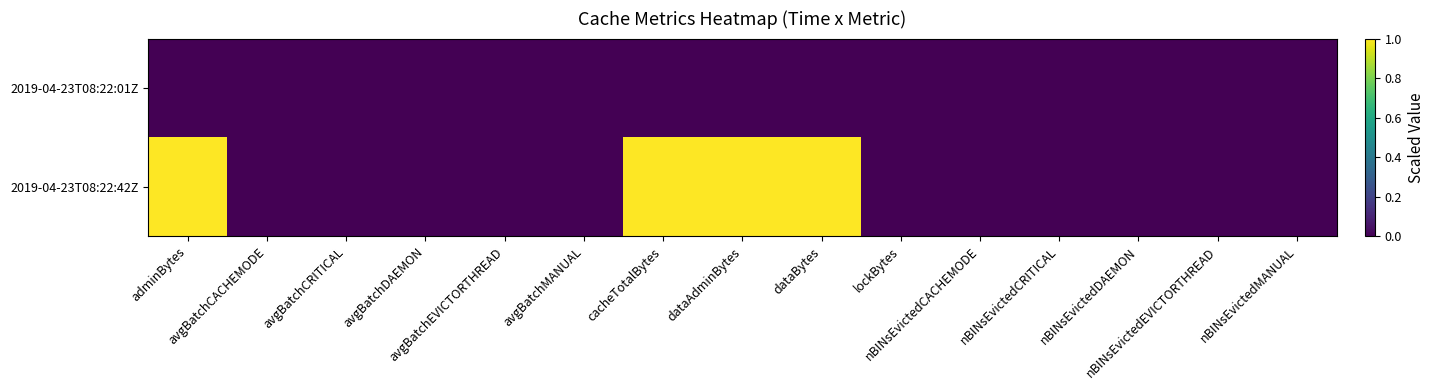

Which series has the largest total across all categories?

2019-04-23T08:22:42Z